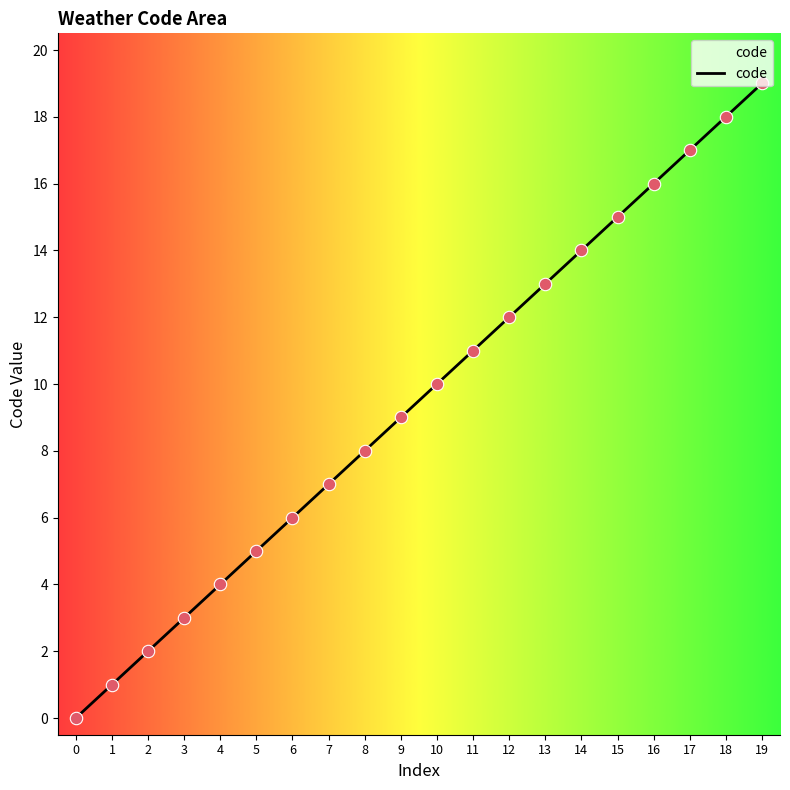

Approximately how many times larger is the value at 9 compared to 12?

0.8